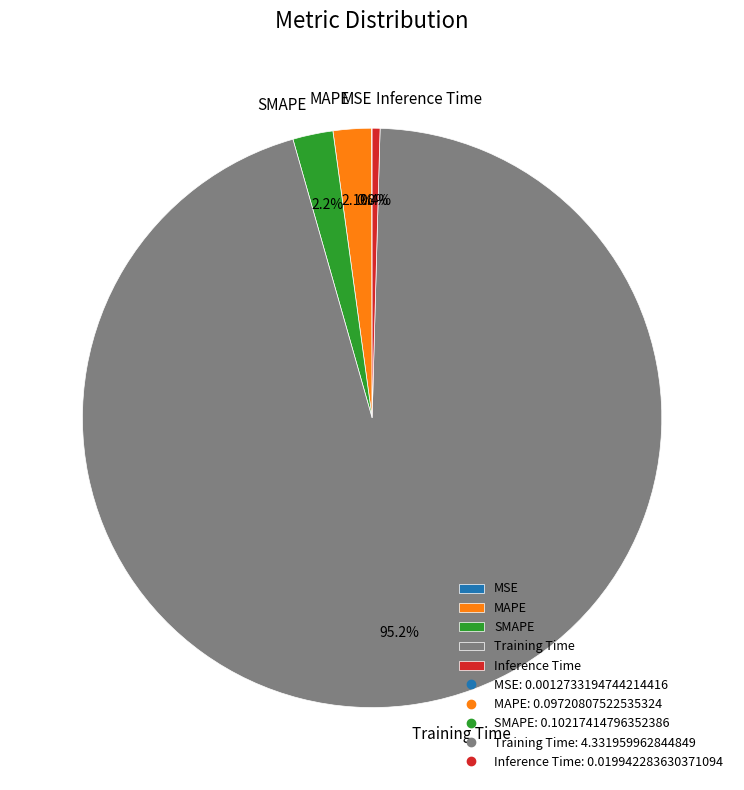

What is the largest slice in the pie chart?

Training Time